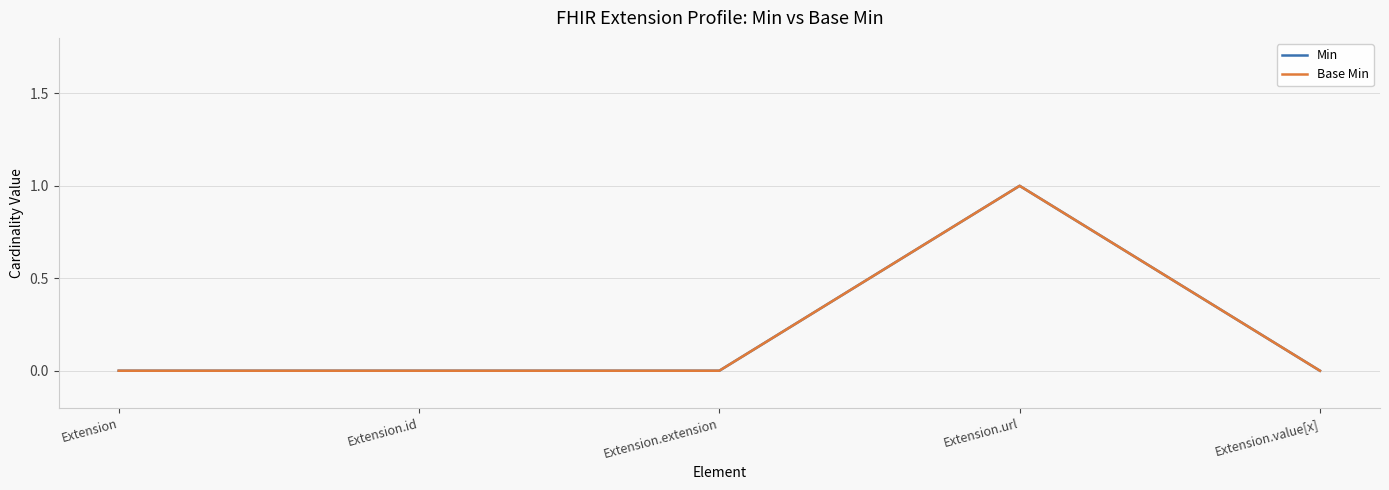

Is the value of Base Min at Extension.url greater than the value of Min at Extension.extension?

Yes